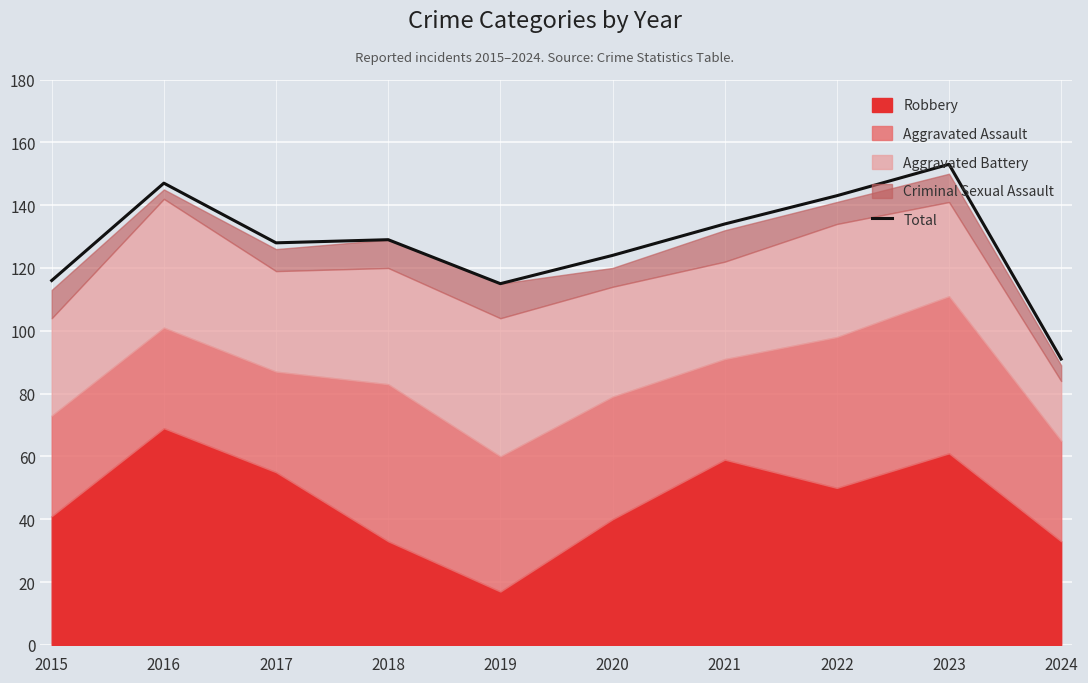

What is the sum of all values?

1280